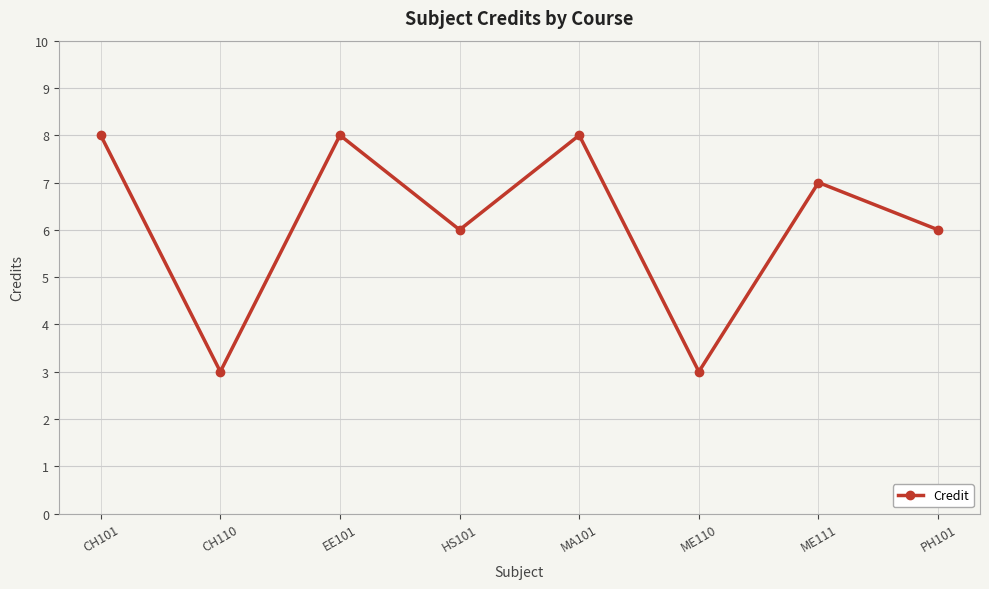

Does the chart display data point markers on the line(s)?

Yes